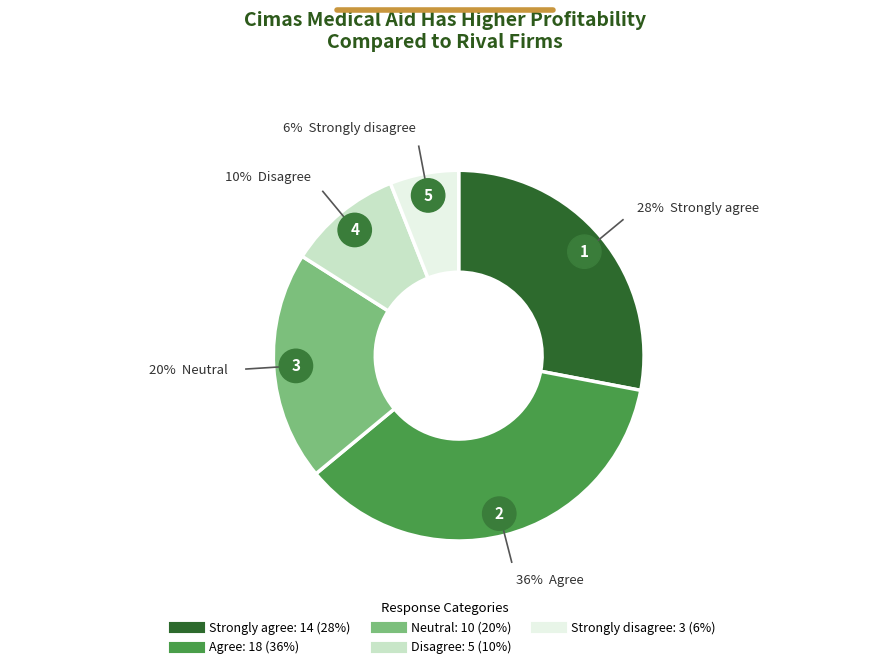

What percentage is the Disagree slice, to the nearest percent?

10%